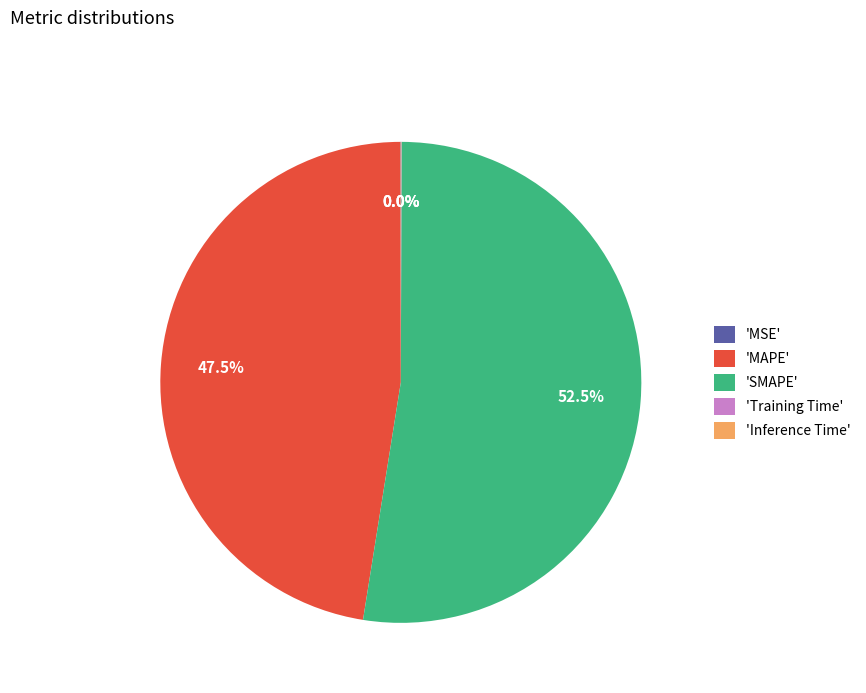

What is the largest slice in the pie chart?

'SMAPE'